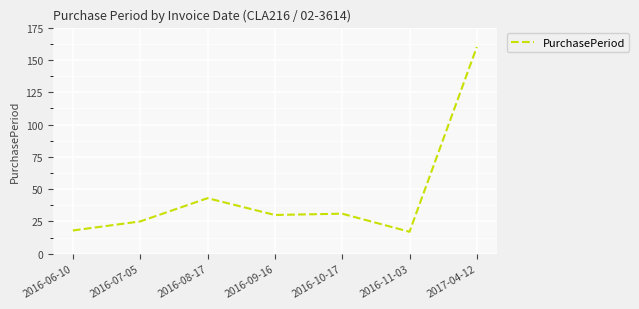

At which category does the data reach its first local peak?

2016-08-17